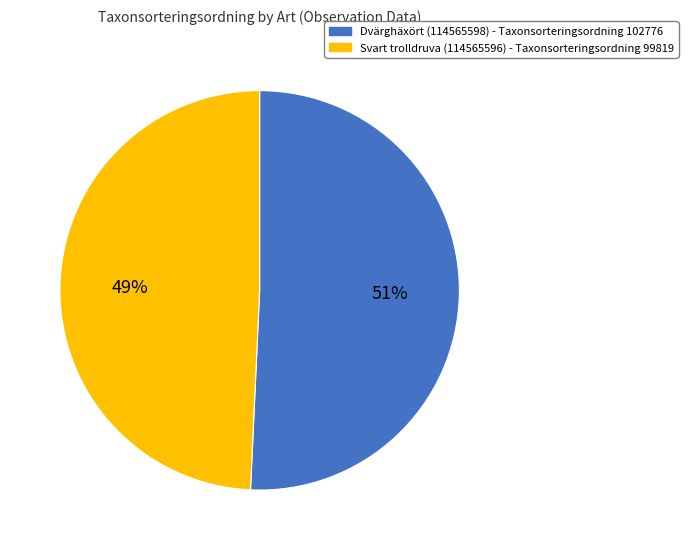

Rank the categories by value from lowest to highest.

Svart trolldruva (114565596), Dvärghäxört (114565598)